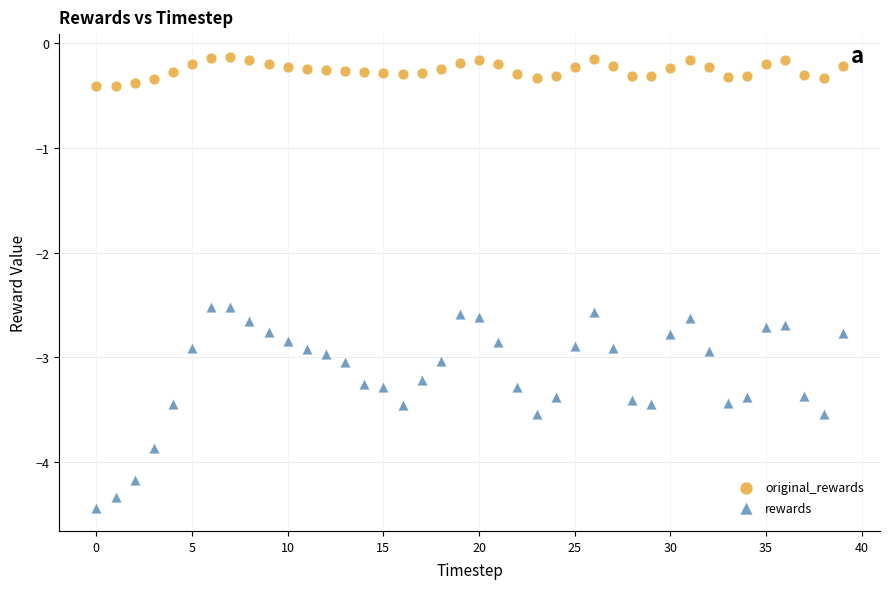

Which series has the largest Y range (max minus min)?

rewards